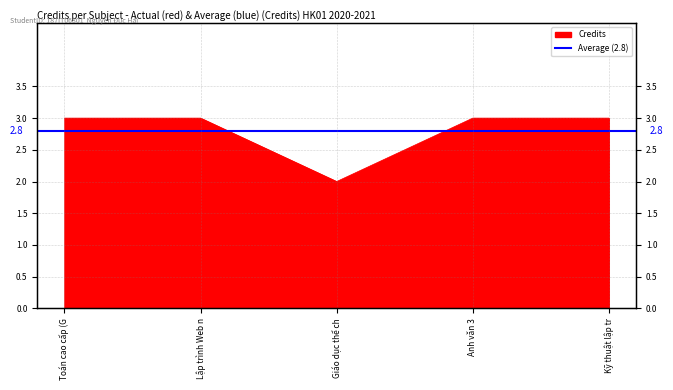

What is the minimum value shown in the chart?

2